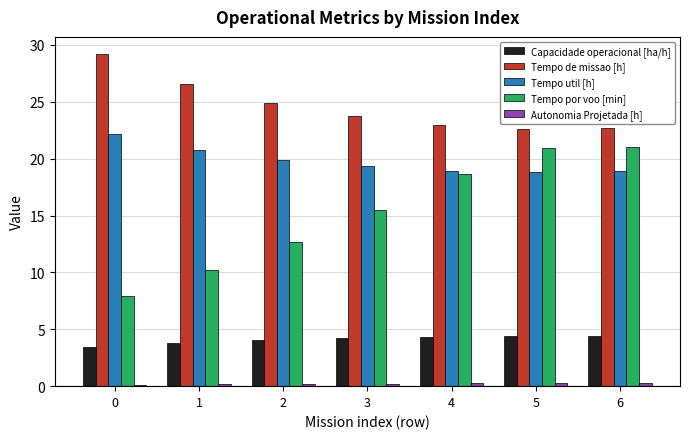

What are all the series names shown in the legend?

Capacidade operacional [ha/h], Tempo de missao [h], Tempo util [h], Tempo por voo [min], Autonomia Projetada [h]